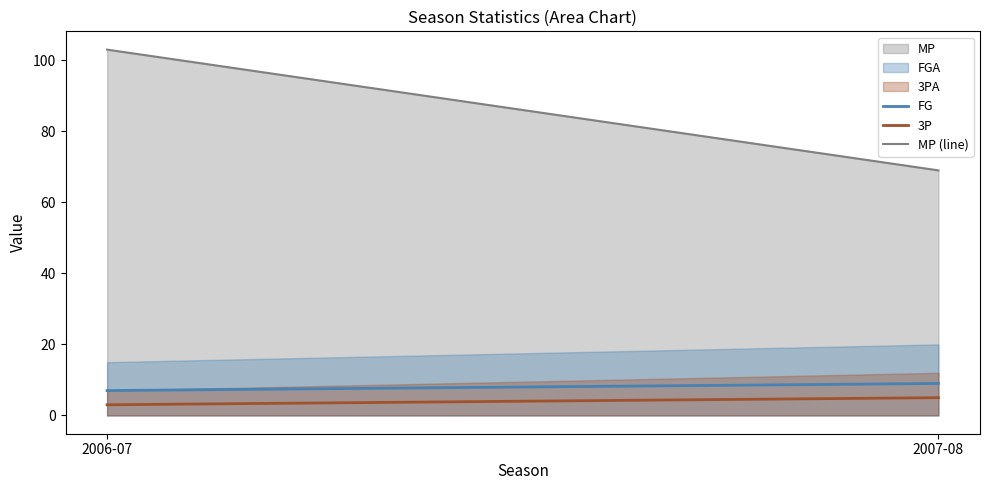

Rank the series by their maximum value, from lowest to highest.

3PA, FGA, MP